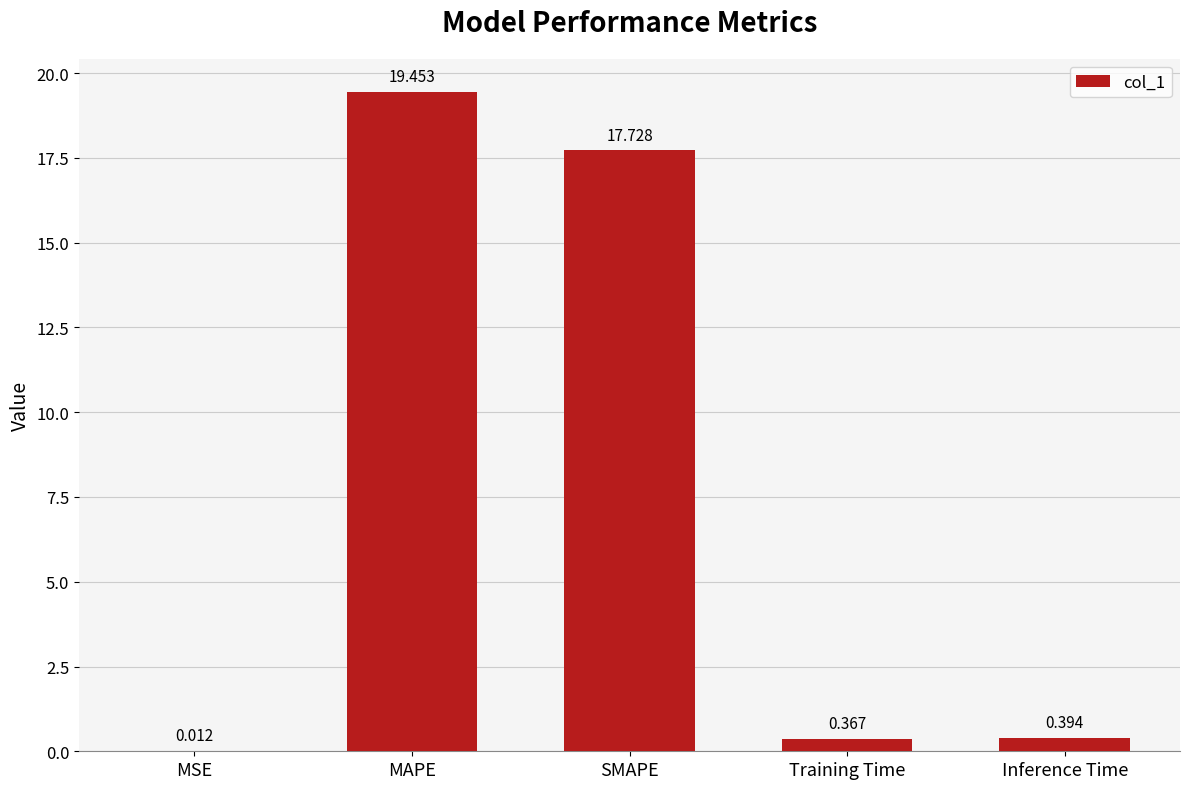

At which label is the value closest to 9?

Inference Time